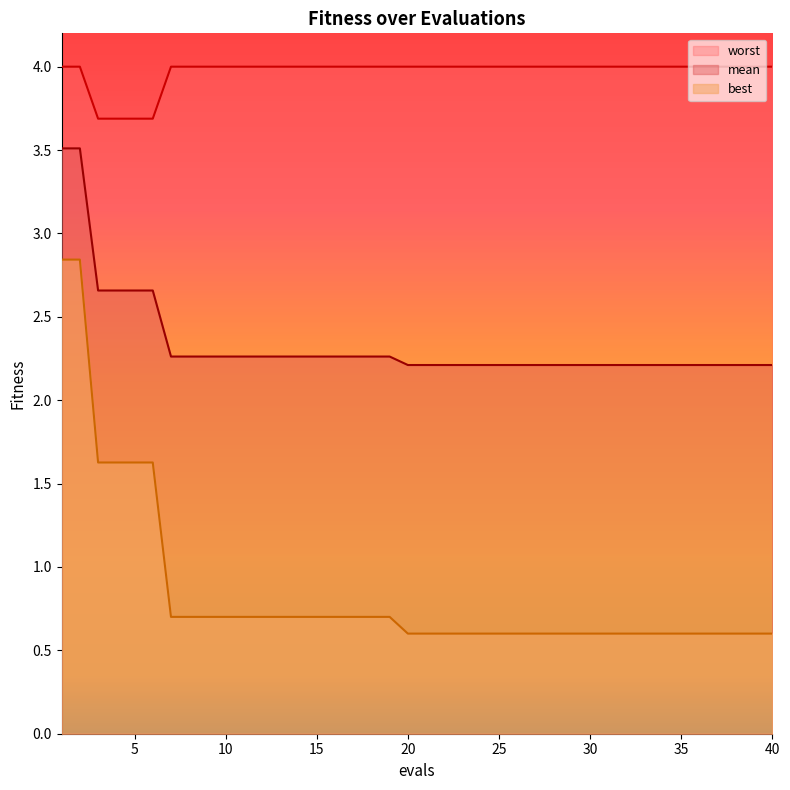

What is the value of the worst point at the 20th from the left?

4.0